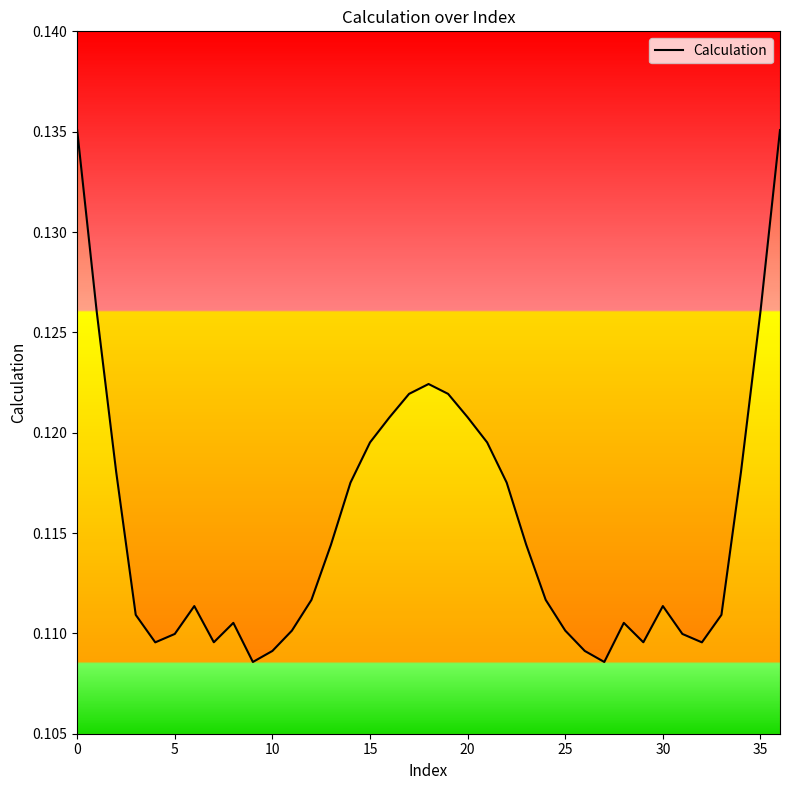

Reading left to right, what are all the values shown in this chart?

0.1	0.1	0.1	0.1	0.1	0.1	0.1	0.1	0.1	0.1	0.1	0.1	0.1	0.1	0.1	0.1	0.1	0.1	0.1	0.1	0.1	0.1	0.1	0.1	0.1	0.1	0.1	0.1	0.1	0.1	0.1	0.1	0.1	0.1	0.1	0.1	0.1